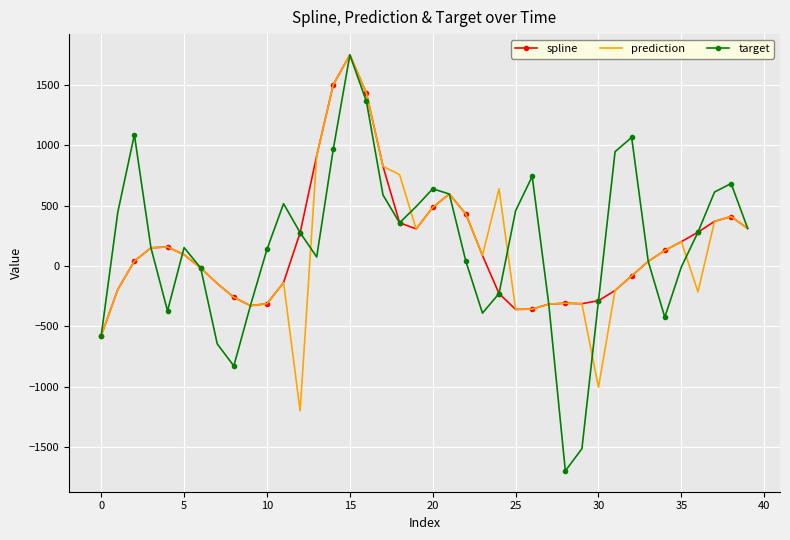

What is the maximum value shown in the chart?

1749.8